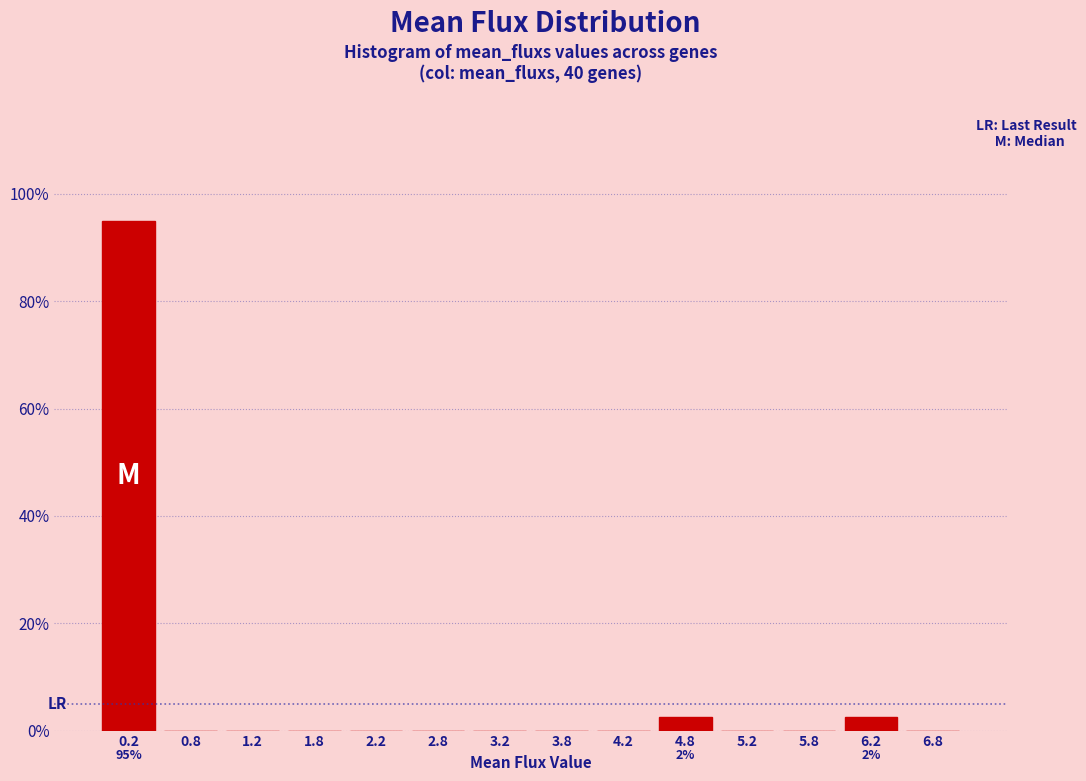

Which range on the x-axis has the tallest bar?

0.0 to 0.5